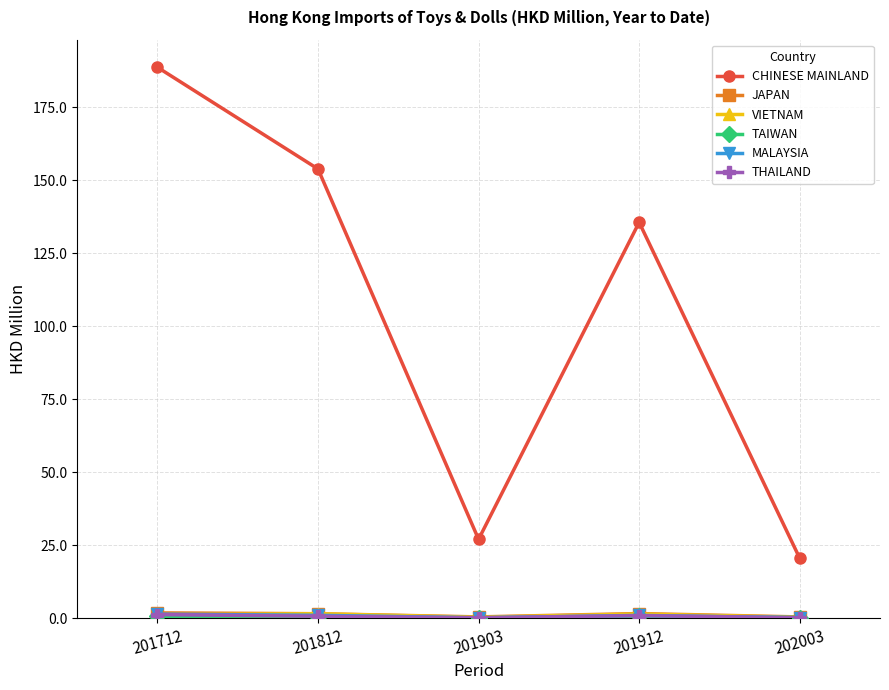

Which category has the lowest value in the CHINESE MAINLAND series?

202003